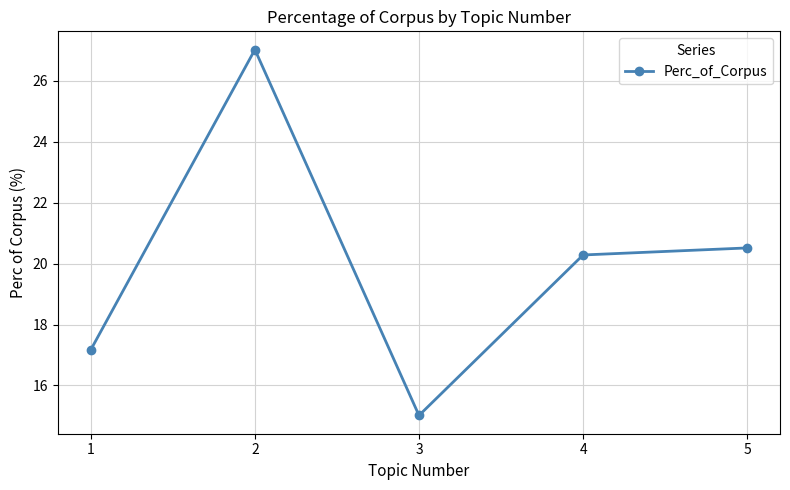

Rank the categories by value from lowest to highest.

3, 1, 4, 5, 2